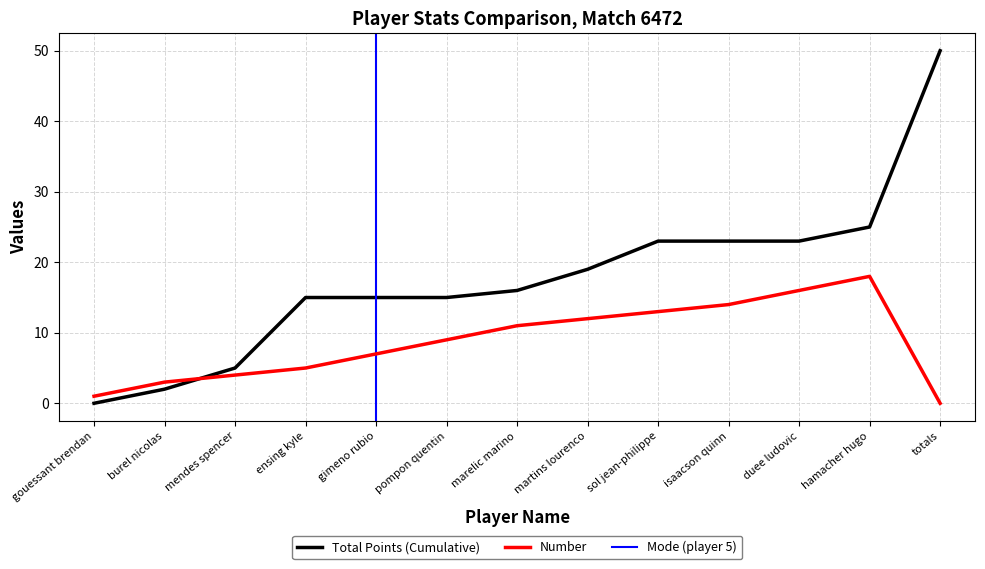

Approximately how many times larger is the value at gimeno rubio compared to burel nicolas?

2.3